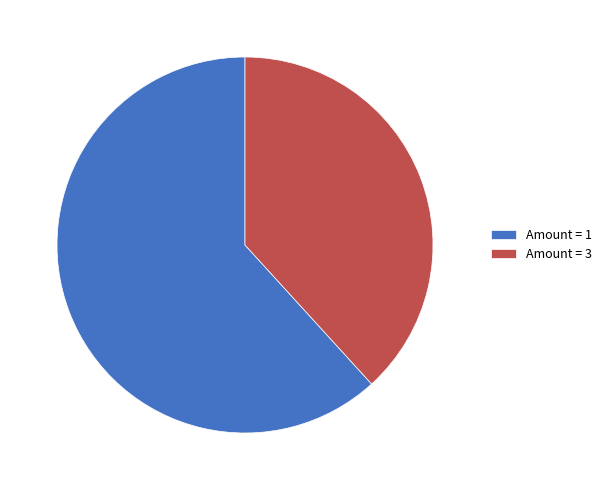

Between Amount = 3 and Amount = 1, which is larger?

Amount = 1